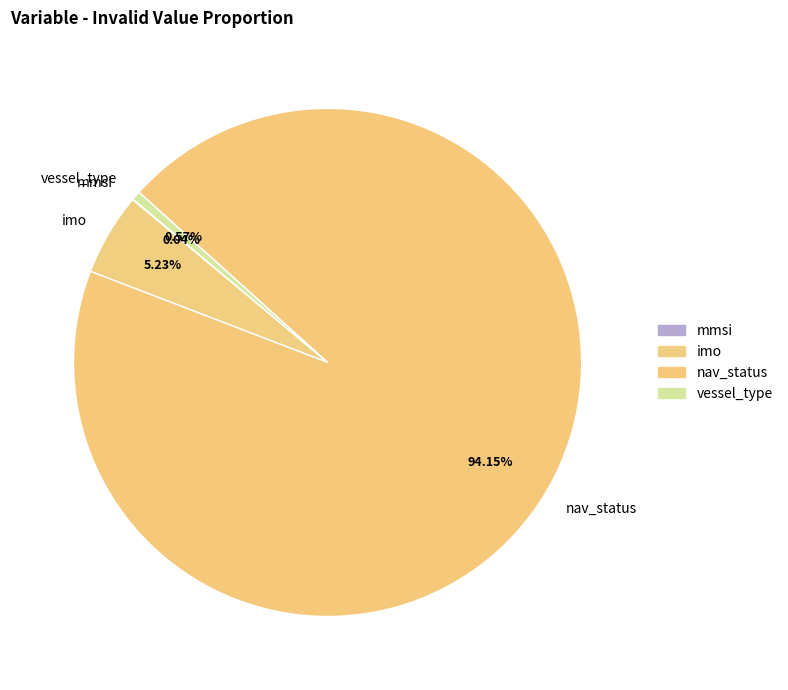

Do imo and vessel_type together represent more than half of the pie?

No